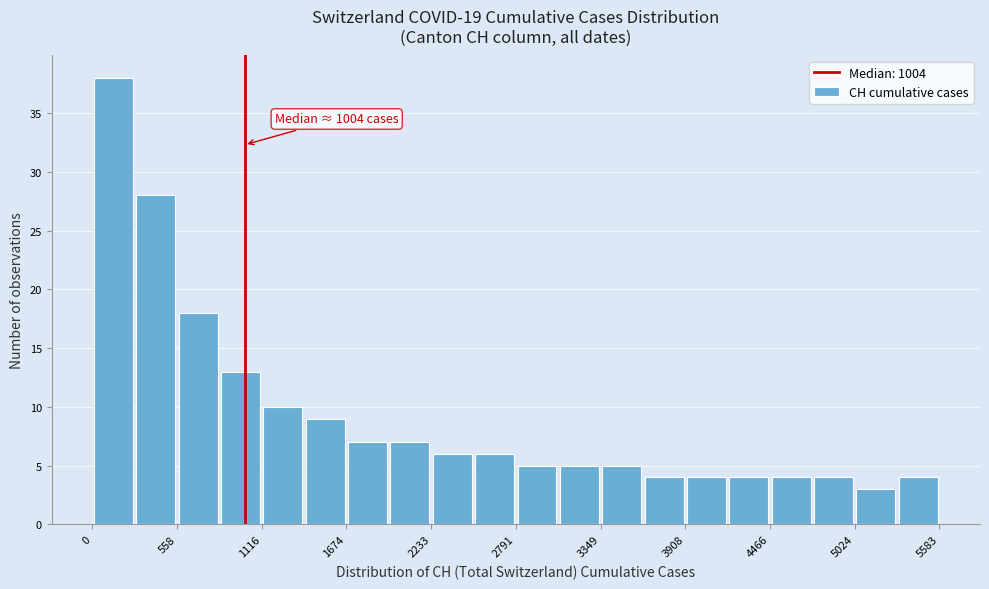

Around what value on the x-axis is the tallest bar? Give the approximate position of its centre, as read against the axis.

100